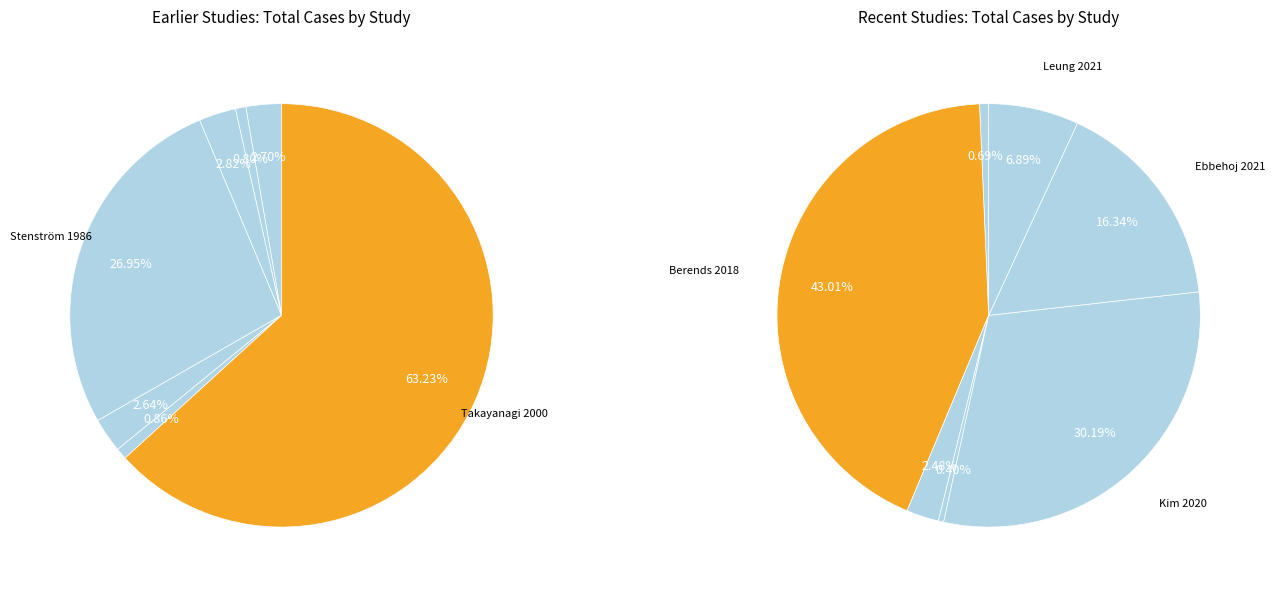

What is the ratio of the value at Beard 1983 to the value at Leung 2021?

0.1